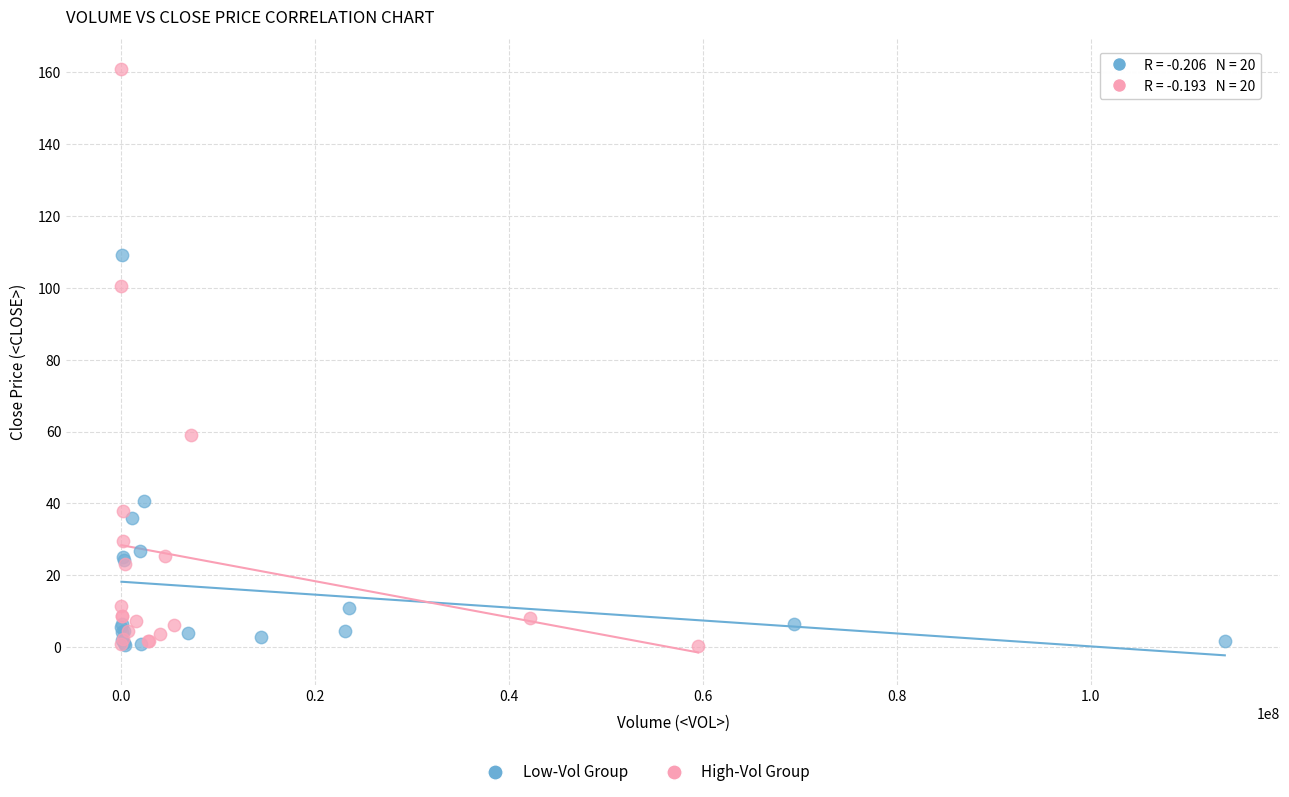

Which series reaches the maximum Y coordinate?

High-Vol Group